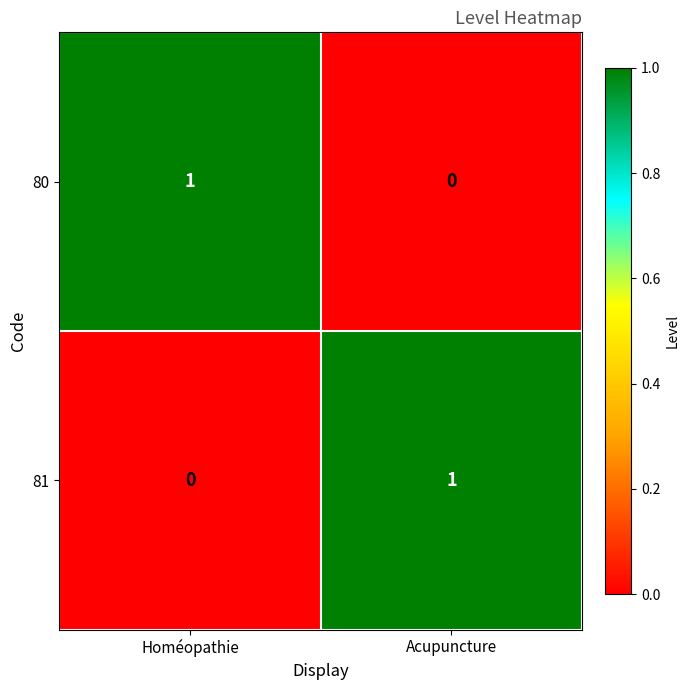

Count the number of data series in this chart.

2